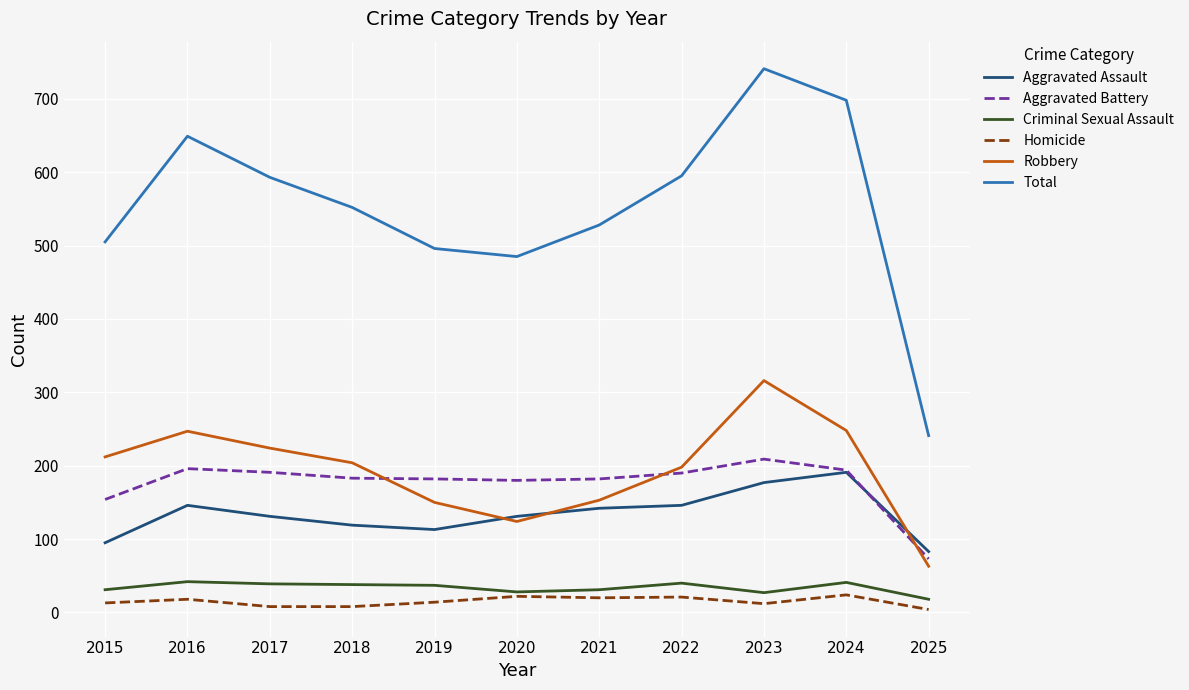

Which series changed the most between 2017 and 2019?

Total